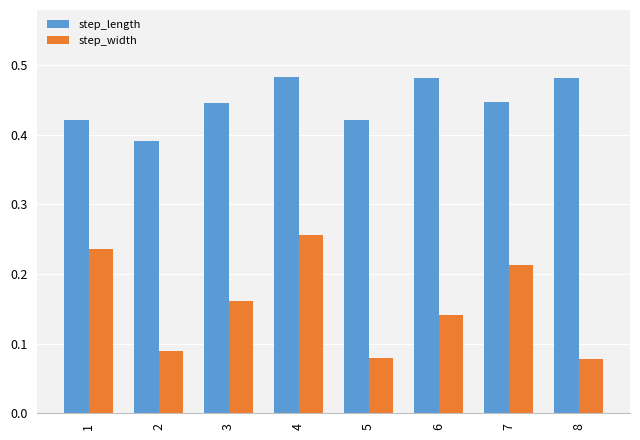

What is the total value across all series at 8?

0.6